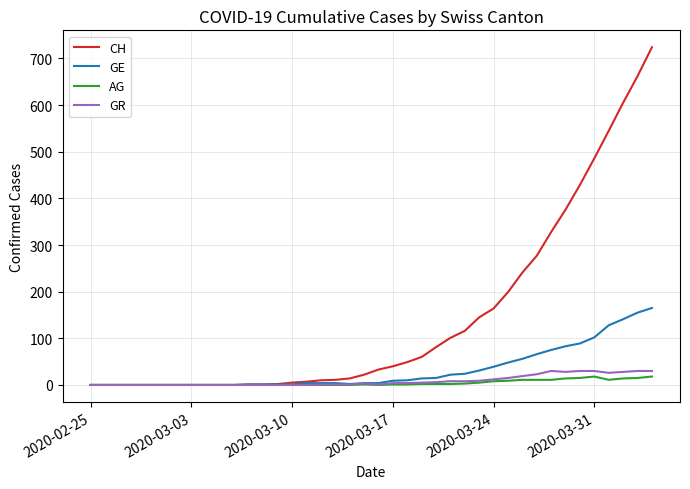

Does the chart have visible grid lines?

Yes